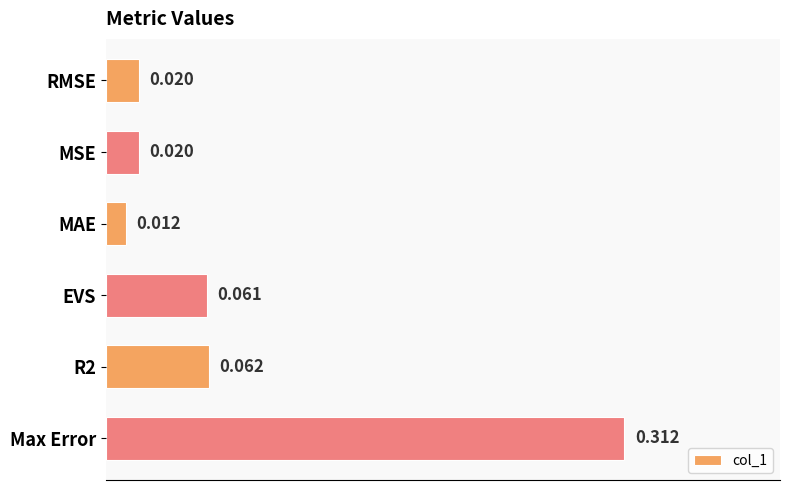

What is the label of the 2nd bar from the top?

MSE